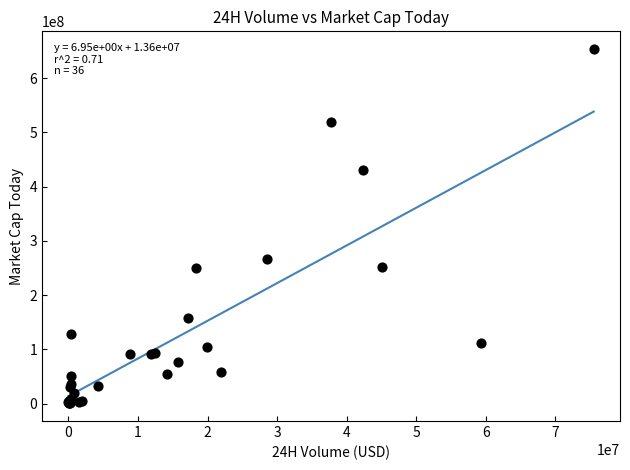

What Y value in the scatter plot is closest to 327125783?

265964381